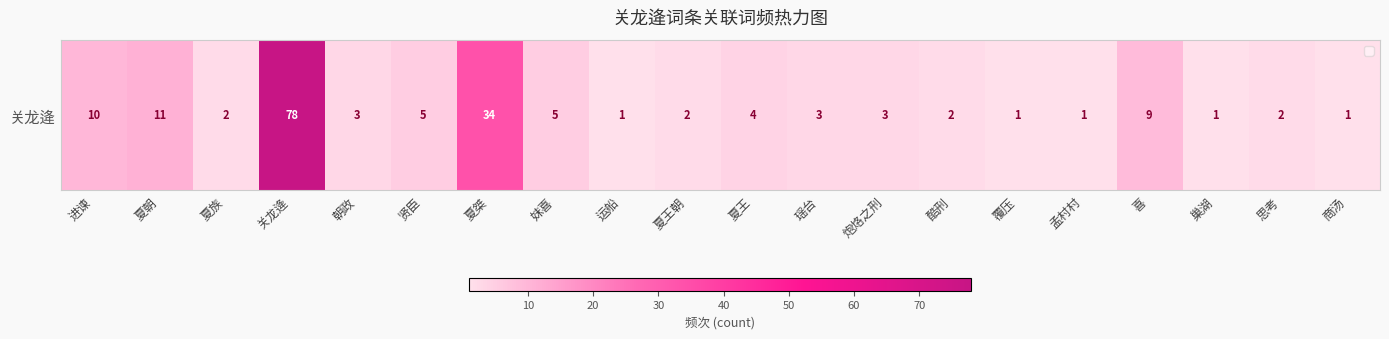

Is it true that the value at 思考 is 2?

True